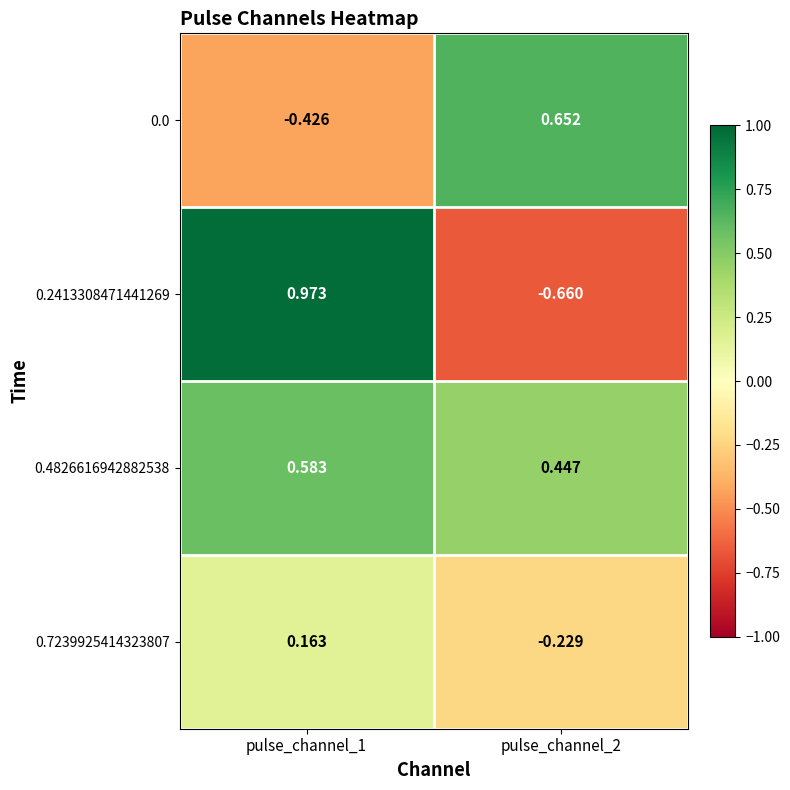

How many data points does each series have?

2